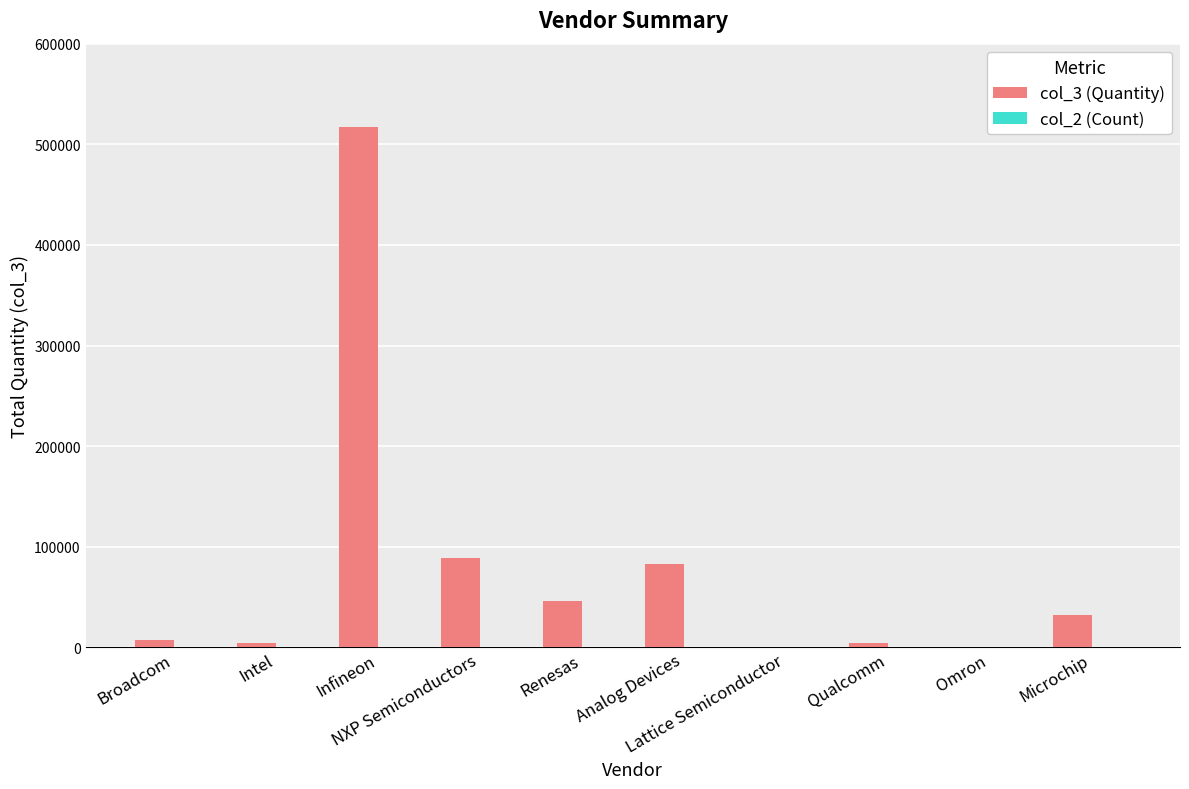

How many series are shown in this chart?

2